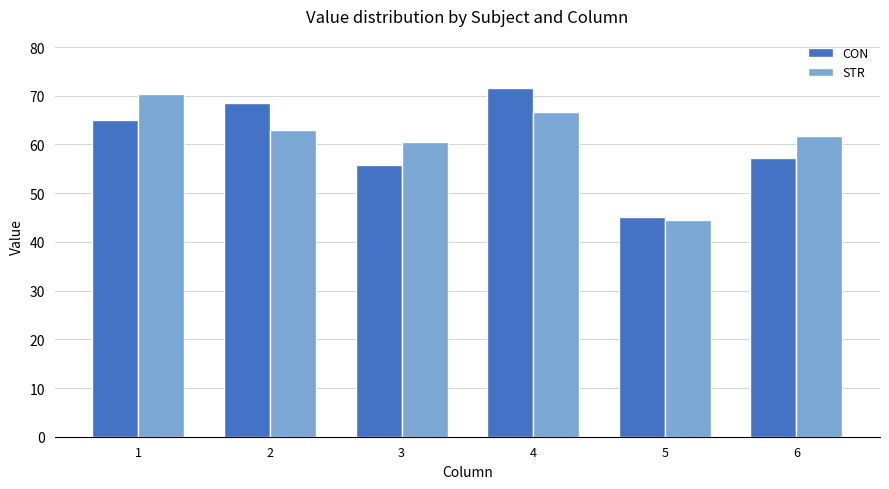

How many data points does each series have?

6